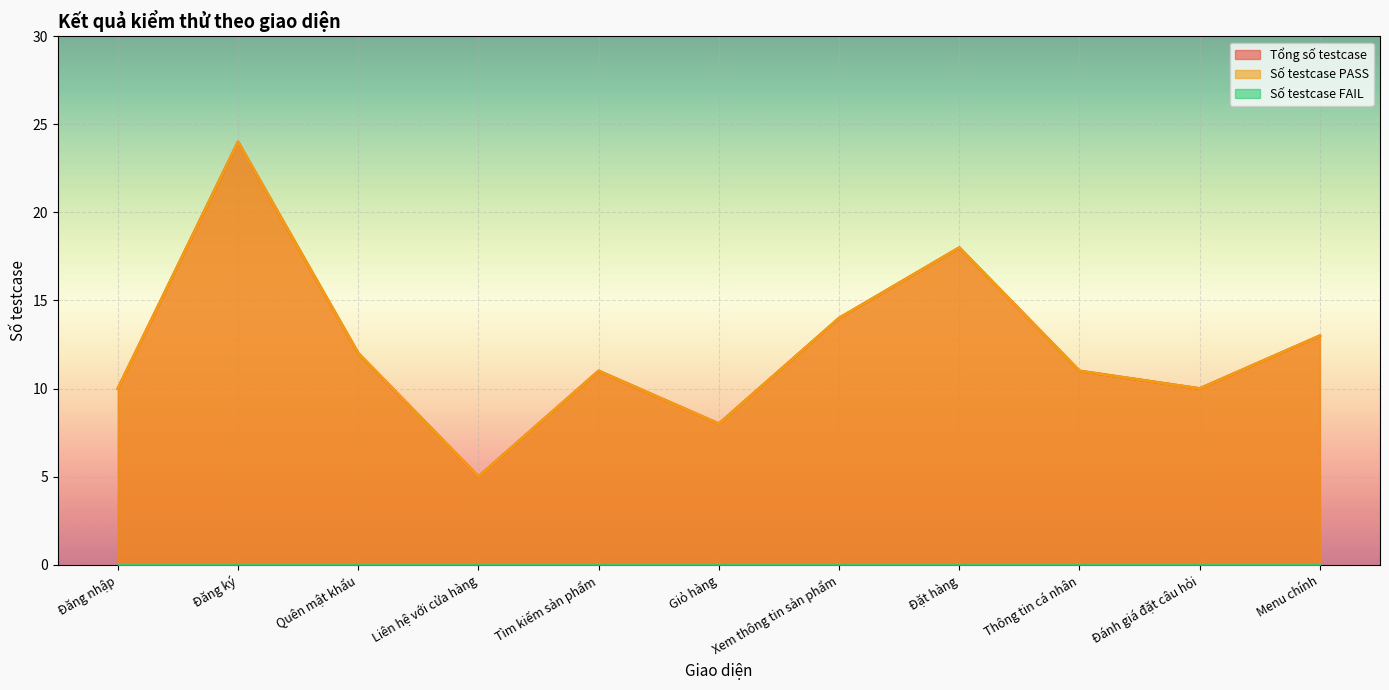

Which series has the largest total across all categories?

Tổng số testcase